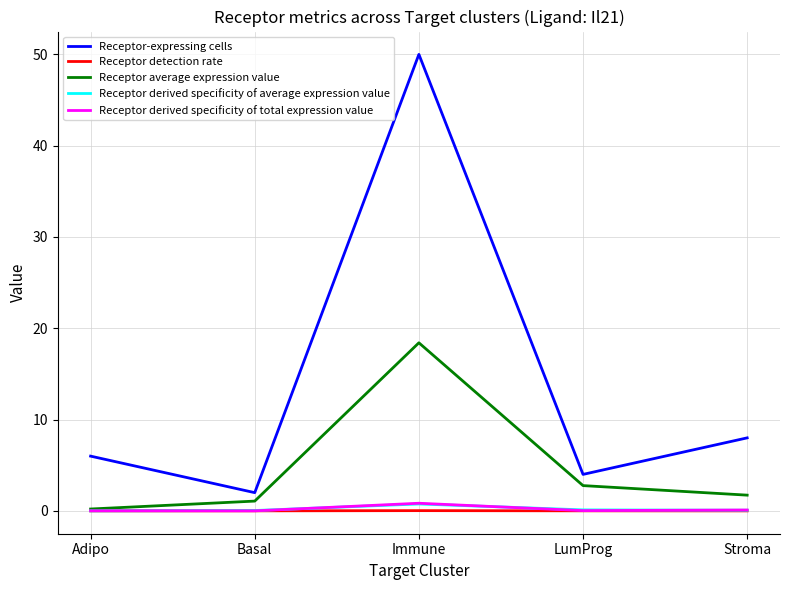

At which label is Receptor average expression value closest to 9?

LumProg